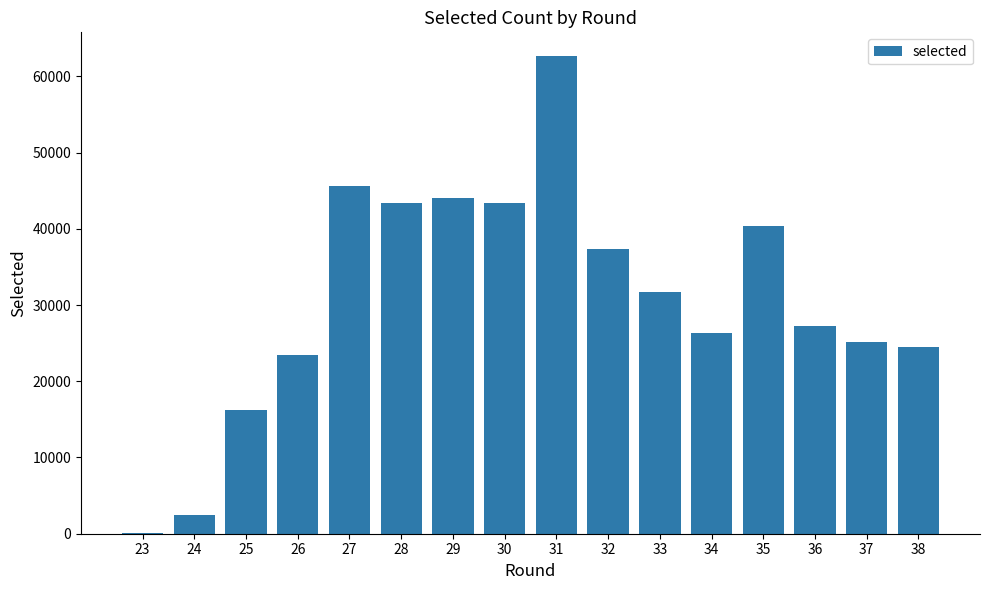

Approximately how many times larger is the value at 27 compared to 36?

1.7